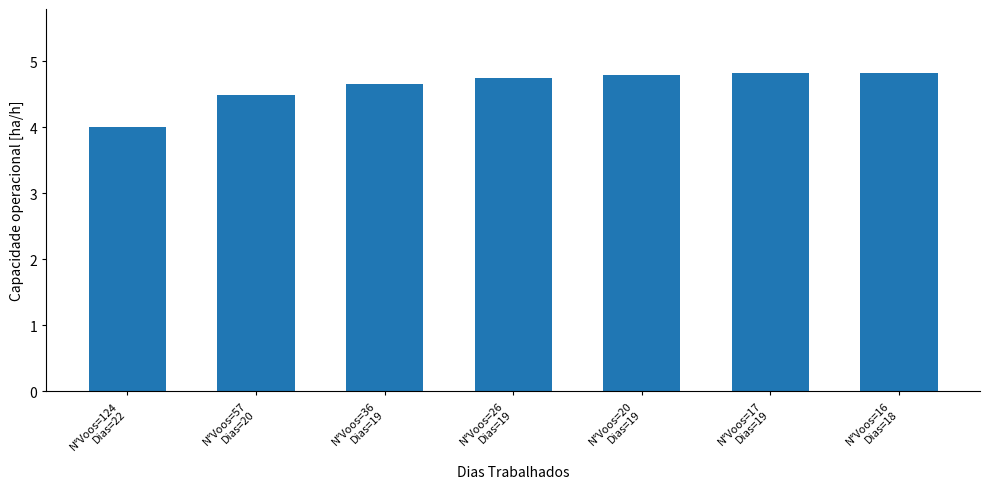

Does the chart contain stacked bars?

No